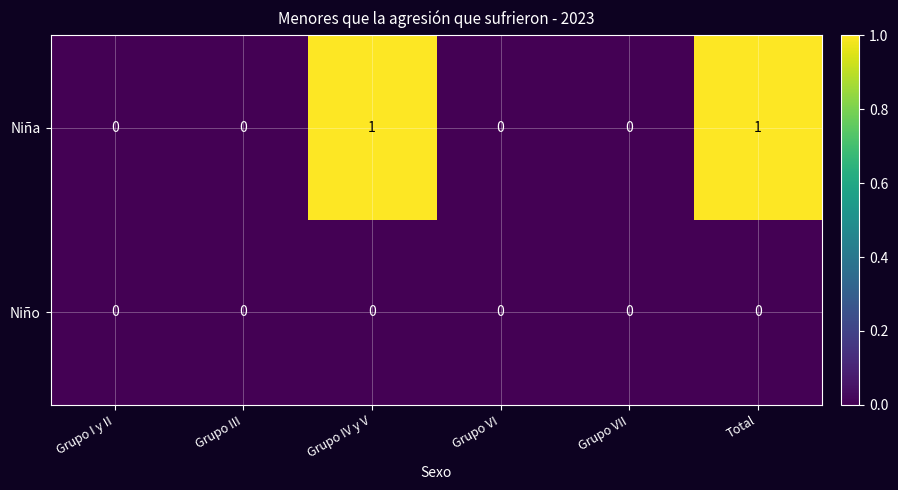

Which series has the largest total across all categories?

Niña